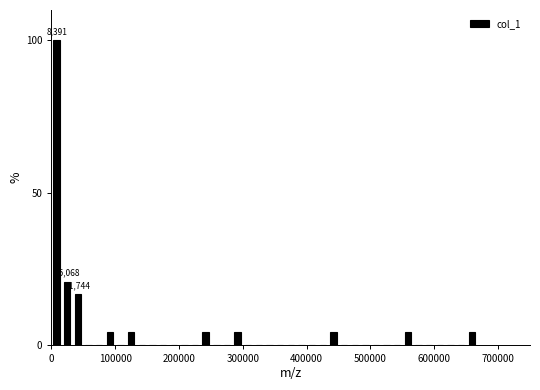

Read against the x-axis, roughly where is the centre of the tallest bar?

10000